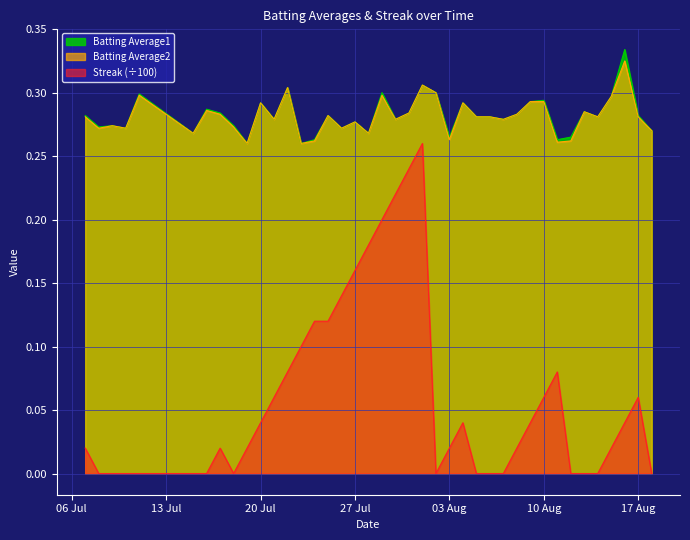

How many positive values does the Streak series have?

25